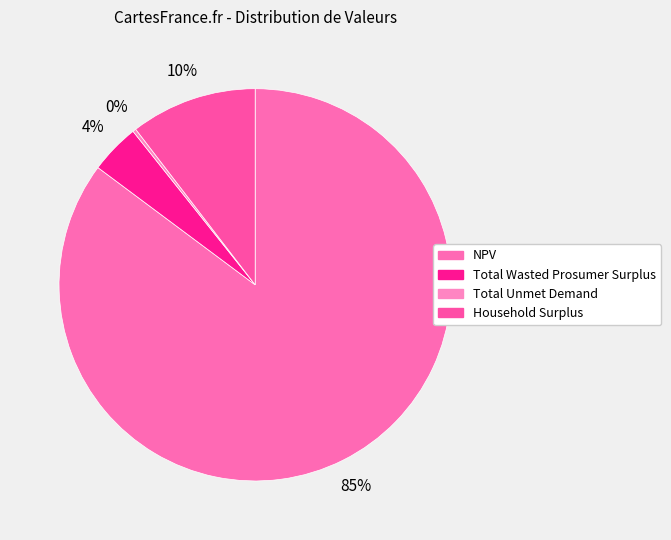

To the nearest percent, what is the combined percentage of NPV and Total Unmet Demand?

85%